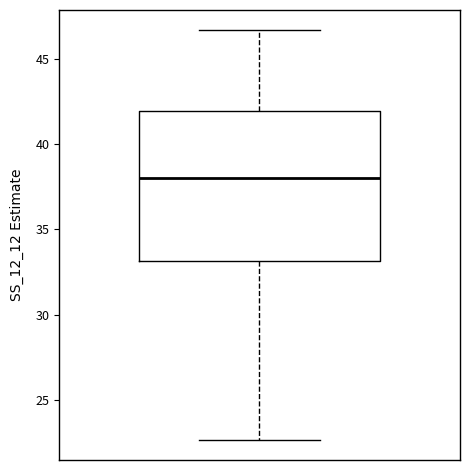

Transcribe this box plot: give where the median line is, the range the box spans, and where the two whiskers end, as read against the y-axis. The values are not printed on the chart, so give them approximately, as read against the axis.

median 38.0, box 33.0 to 42.0, whiskers 22.5 to 46.5